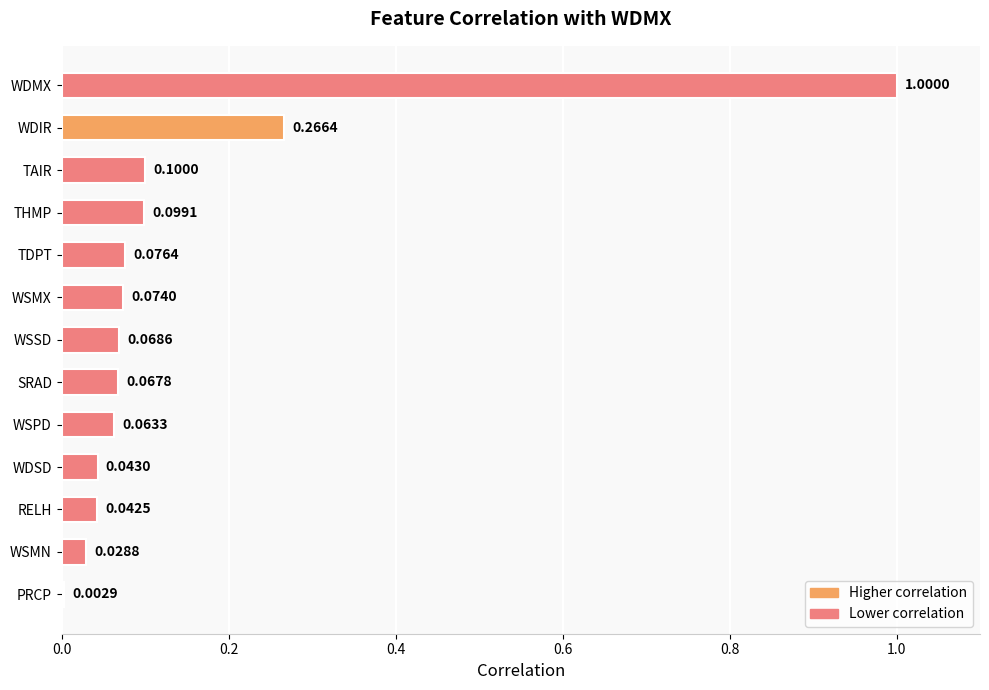

How many data points does each series have?

13